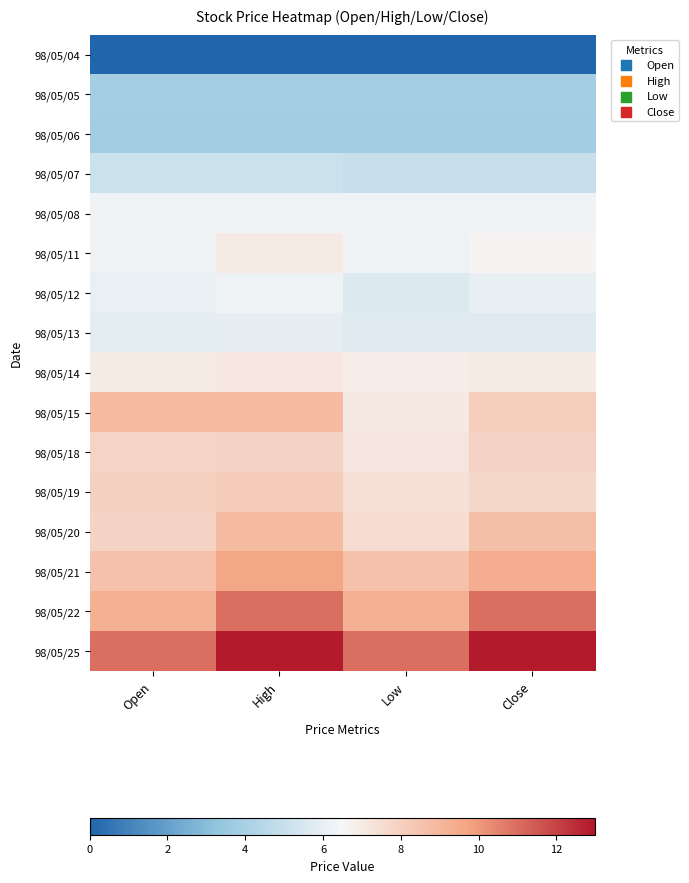

List the series in order of their peak value, lowest first.

98/05/04, 98/05/06, 98/05/05, 98/05/07, 98/05/13, 98/05/12, 98/05/08, 98/05/11, 98/05/14, 98/05/18, 98/05/19, 98/05/15, 98/05/20, 98/05/21, 98/05/22, 98/05/25